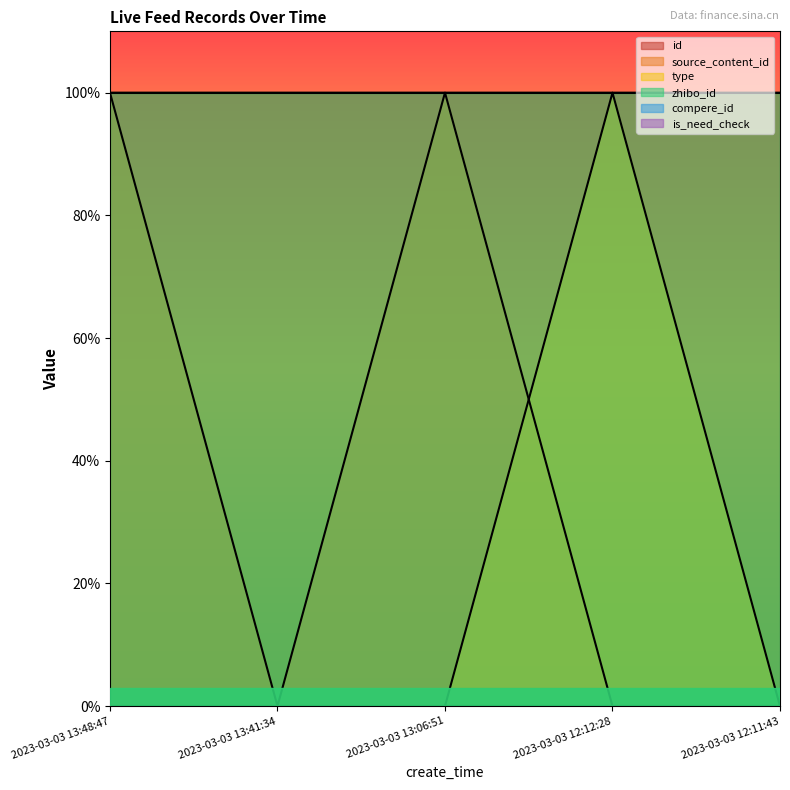

What is the difference between the maximum and minimum values in the type series?

100.0